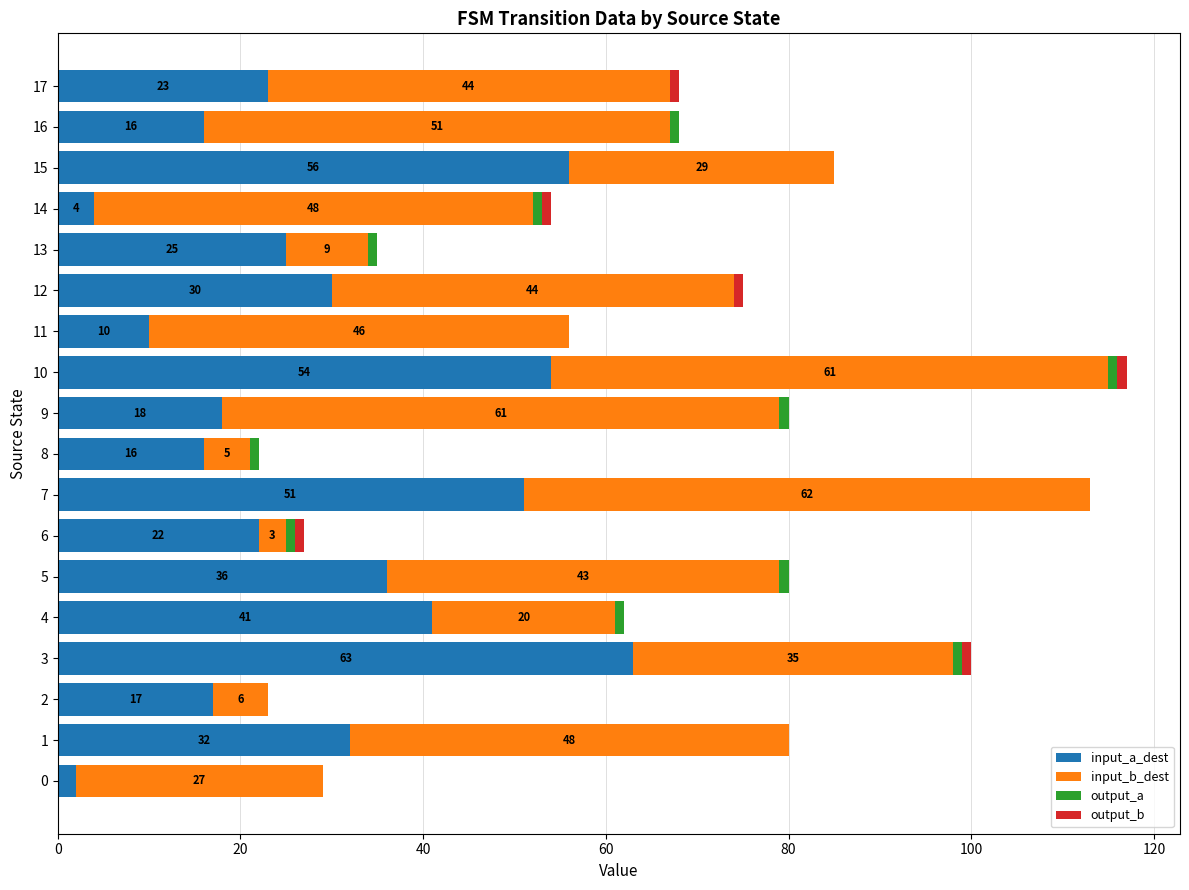

The input_a_dest series shows 86 at 3. True or false?

False